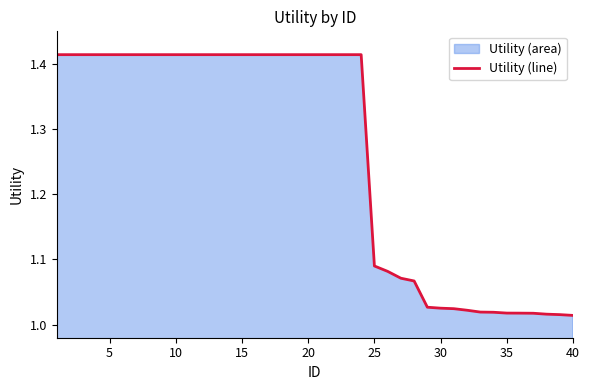

True or false: the data shows 1.5 at 35.

False